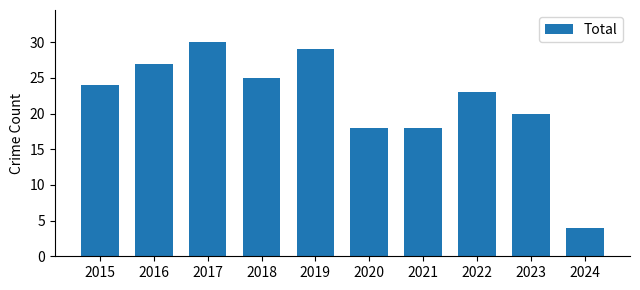

At which category does the chart reach its minimum across all series?

2024